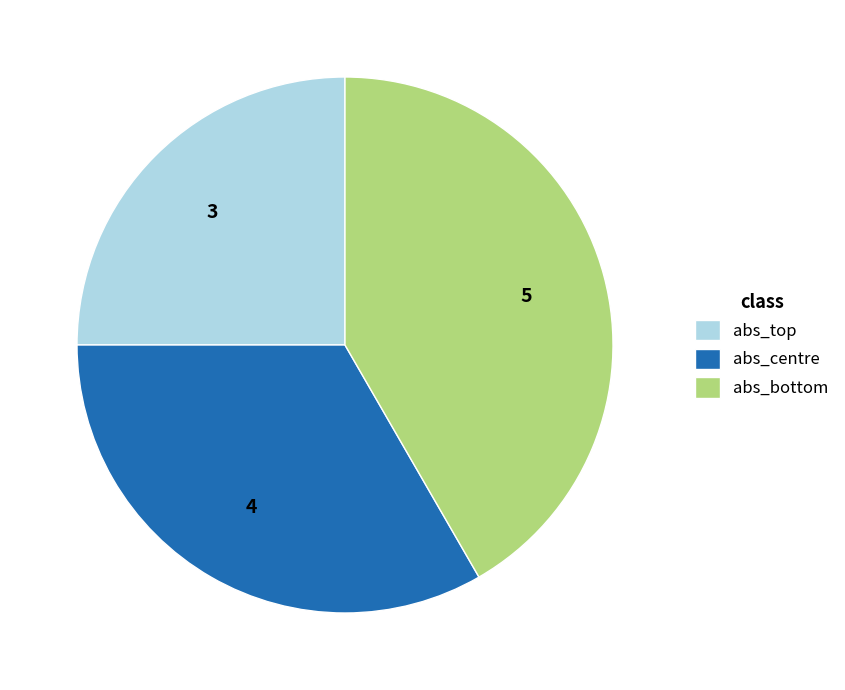

What is the ratio of the value at abs_bottom to the value at abs_top?

1.7